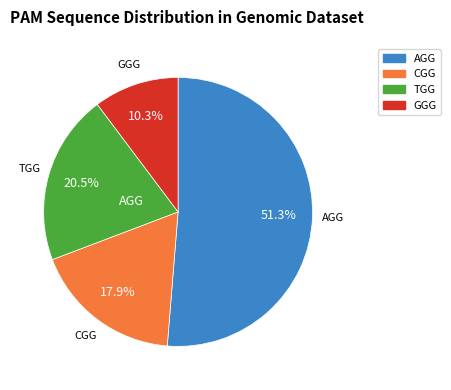

Is there any slice that represents more than half of the pie?

Yes